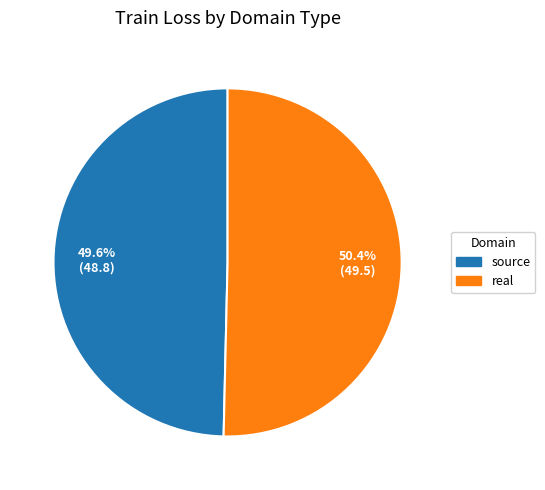

What is the ratio of the value at real to the value at source?

1.0